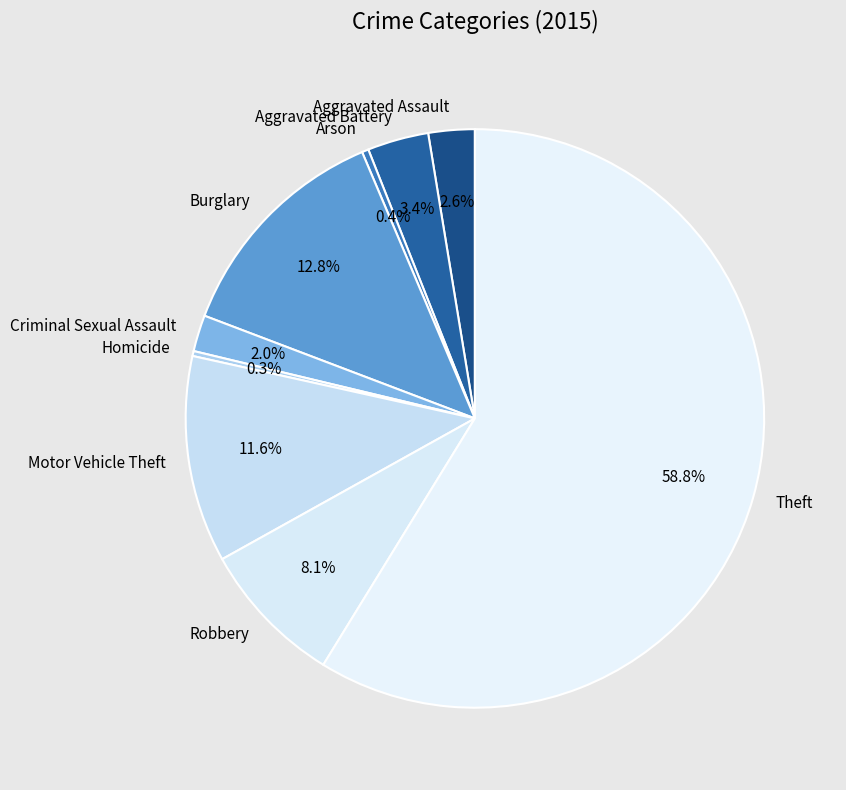

To the nearest percent, what is the difference between the Burglary and Criminal Sexual Assault slice percentages?

11%